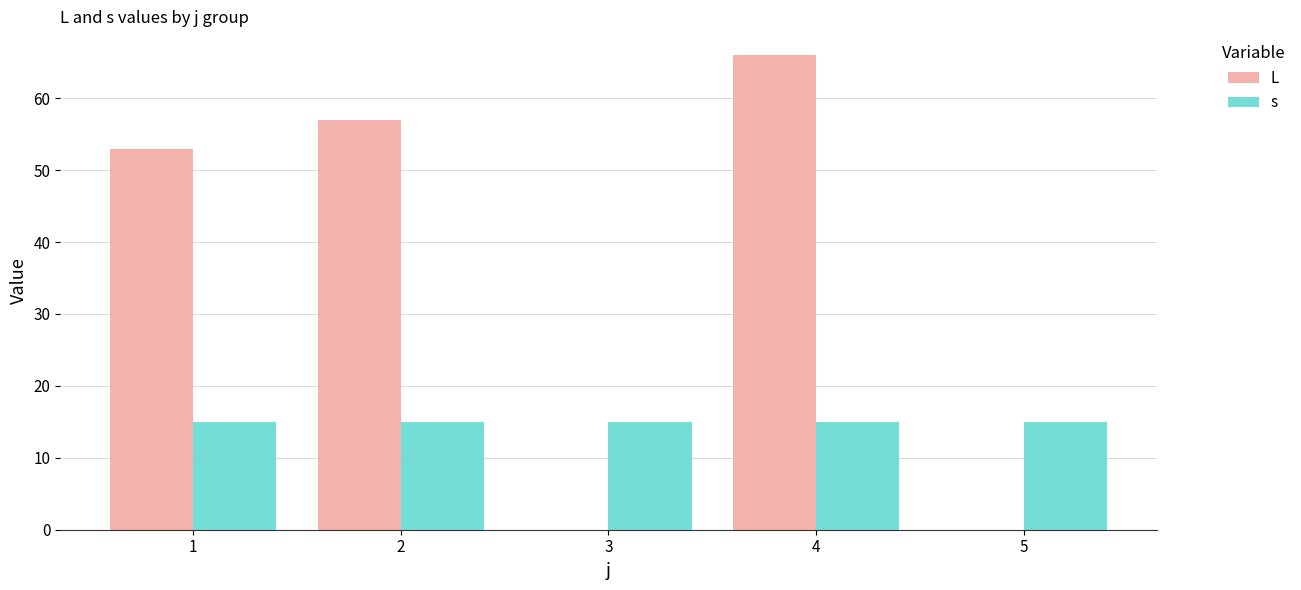

At which category does the chart reach its peak across all series?

4